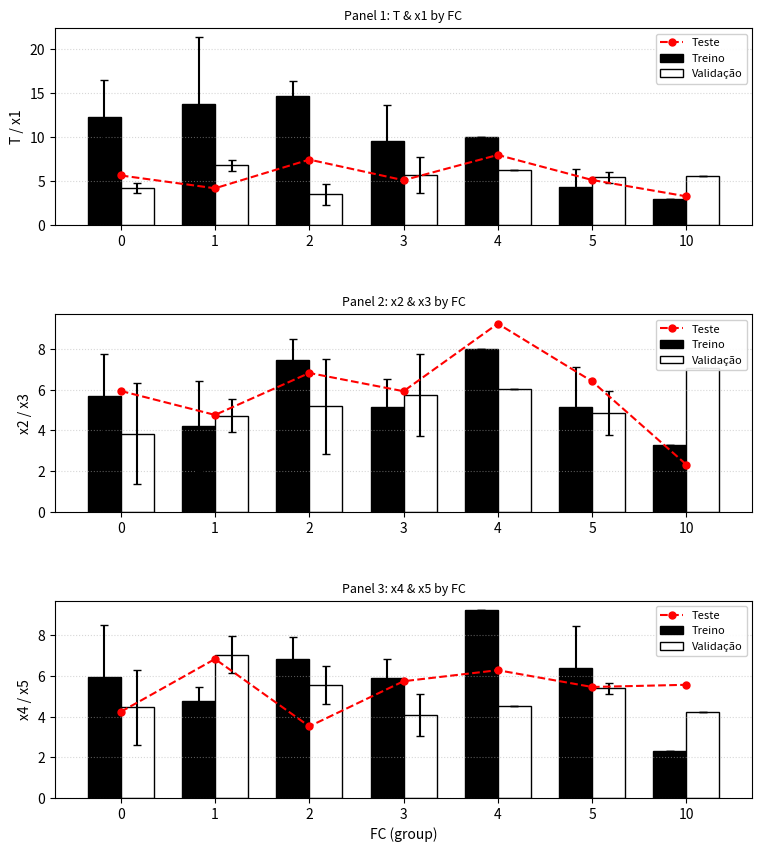

The value of Treino at 3 is 5.9. True or false?

True